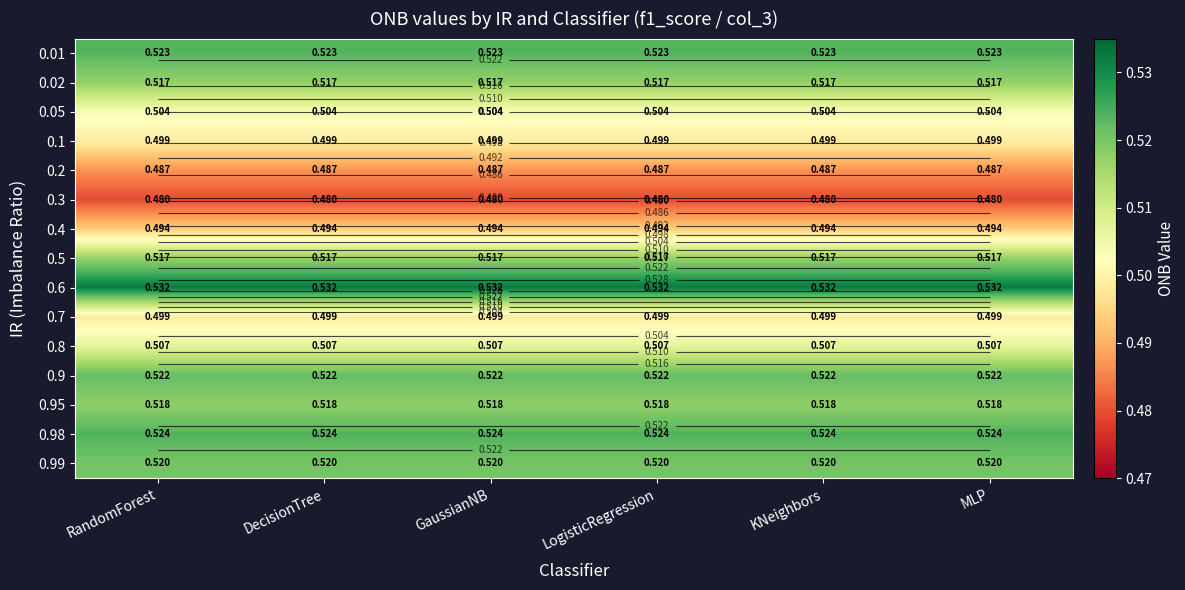

What is the sum of all 0.05 values?

3.0